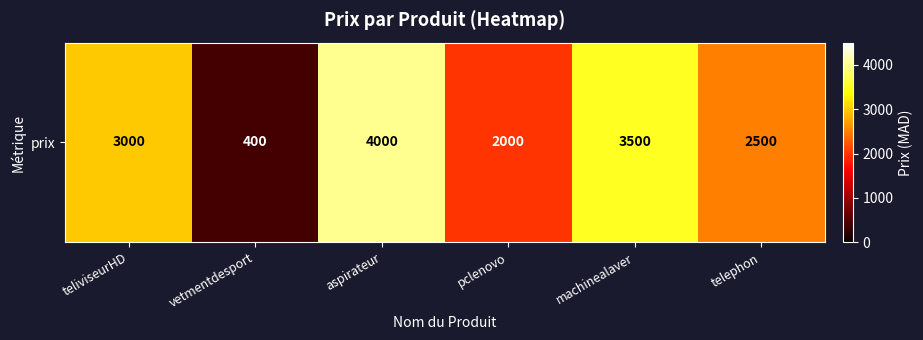

At which category does the chart reach its minimum across all series?

vetmentdesport